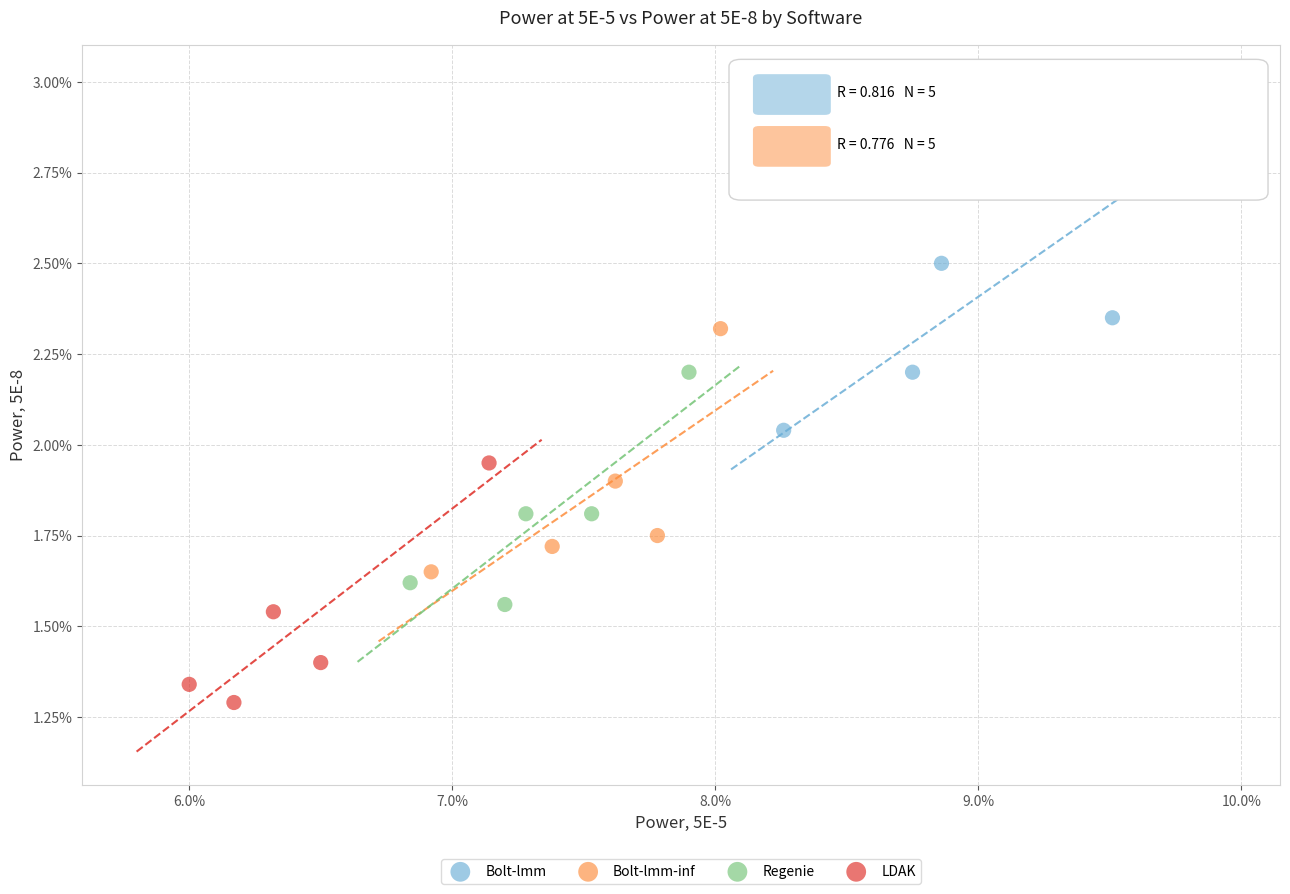

Which series contains the lowest Y value?

LDAK